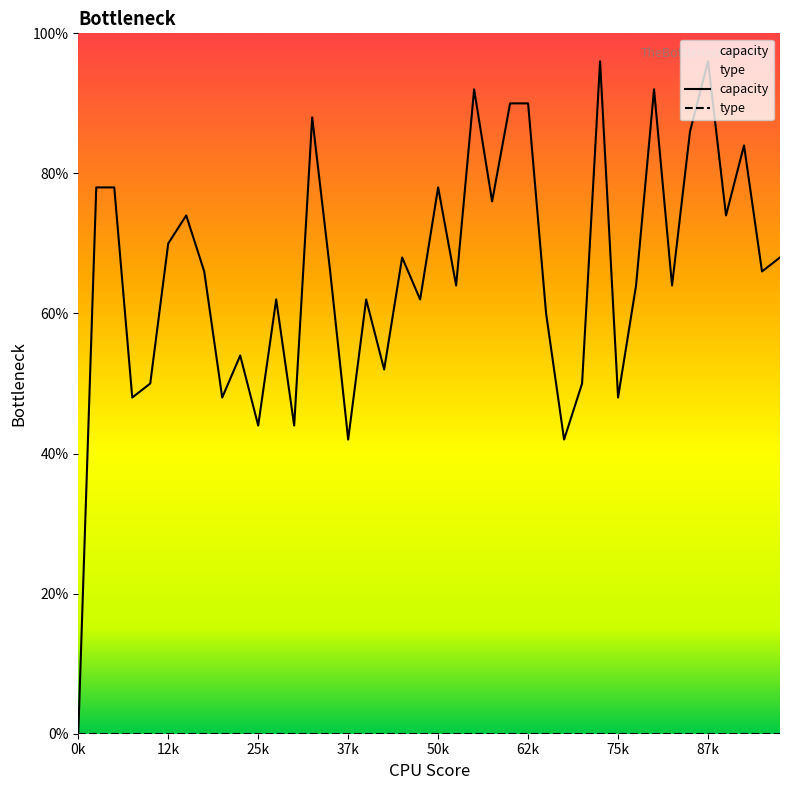

At 36, list the series in order from largest to smallest.

capacity, type